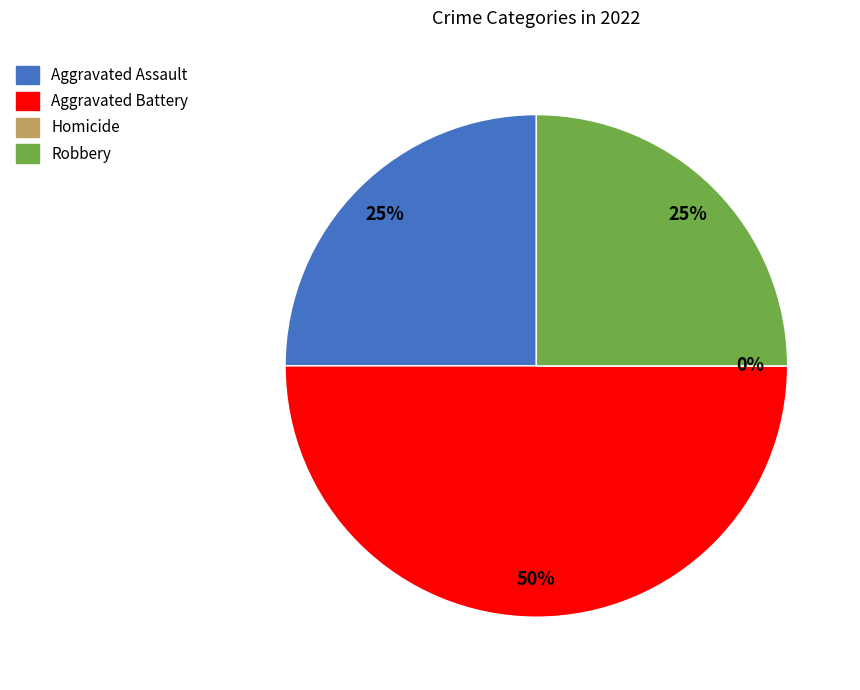

To the nearest percent, what is the combined percentage of Aggravated Battery and Homicide?

50%